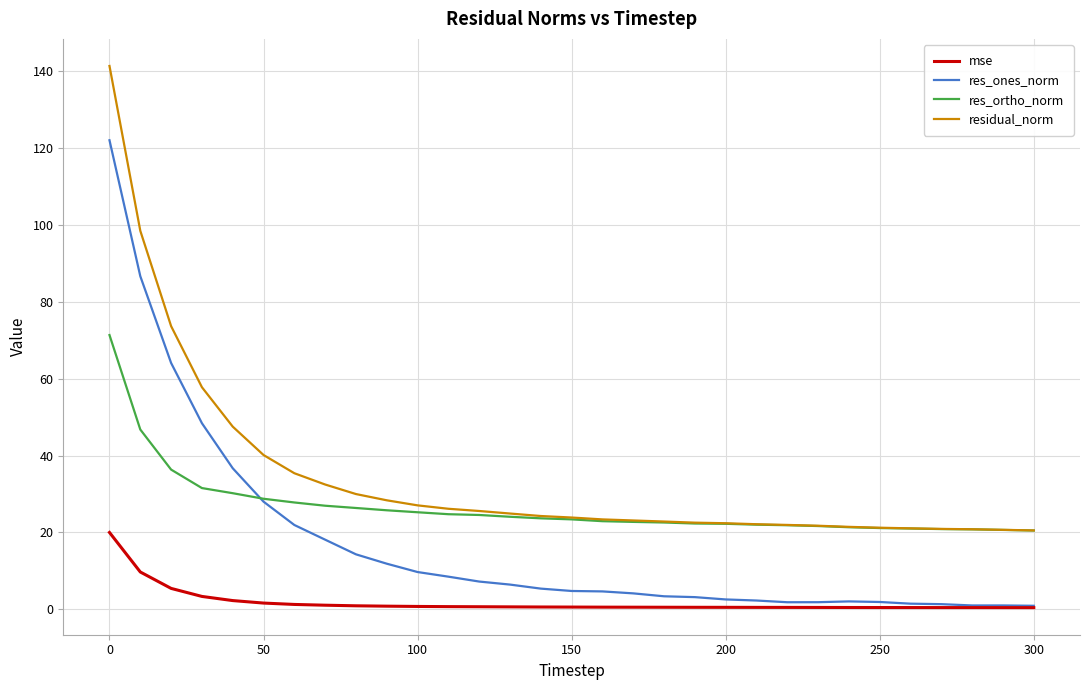

Rank the series by their maximum value, from lowest to highest.

mse, res_ortho_norm, res_ones_norm, residual_norm